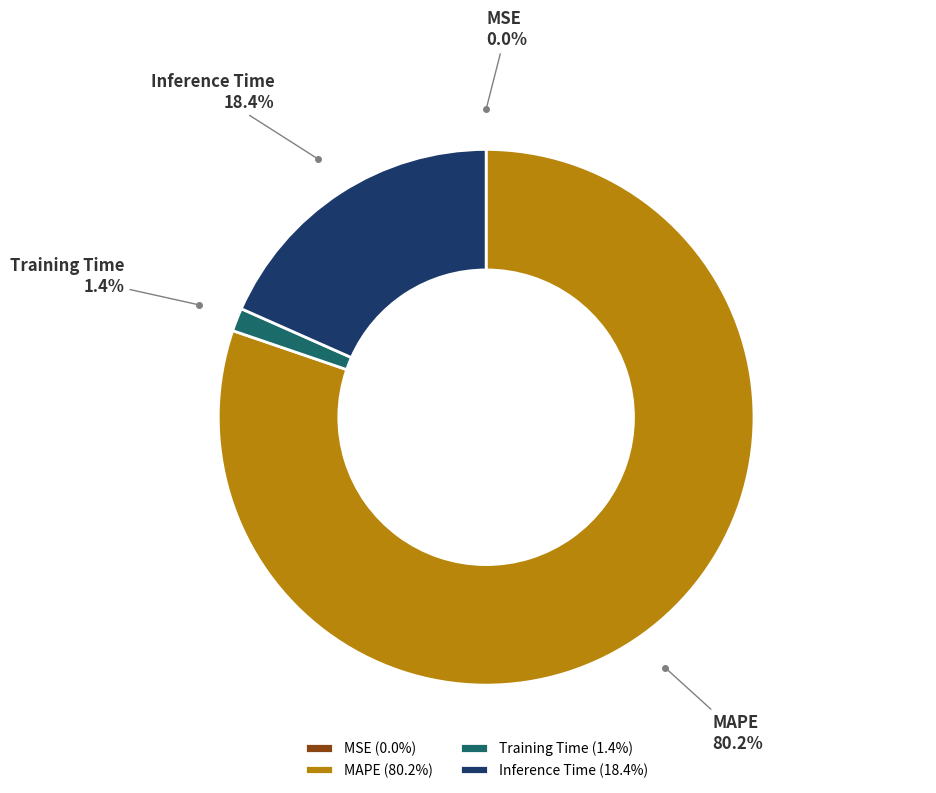

Which slice represents more than half of the pie?

MAPE